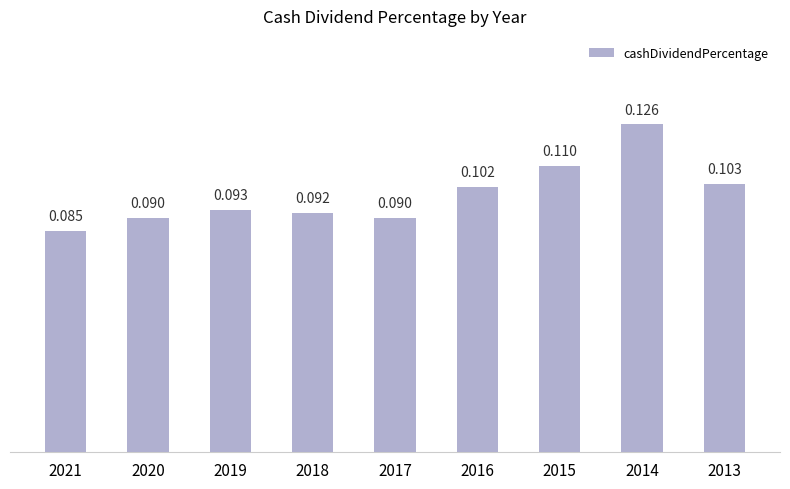

List the labels in order of value, largest first.

2014, 2015, 2013, 2016, 2019, 2018, 2020, 2017, 2021